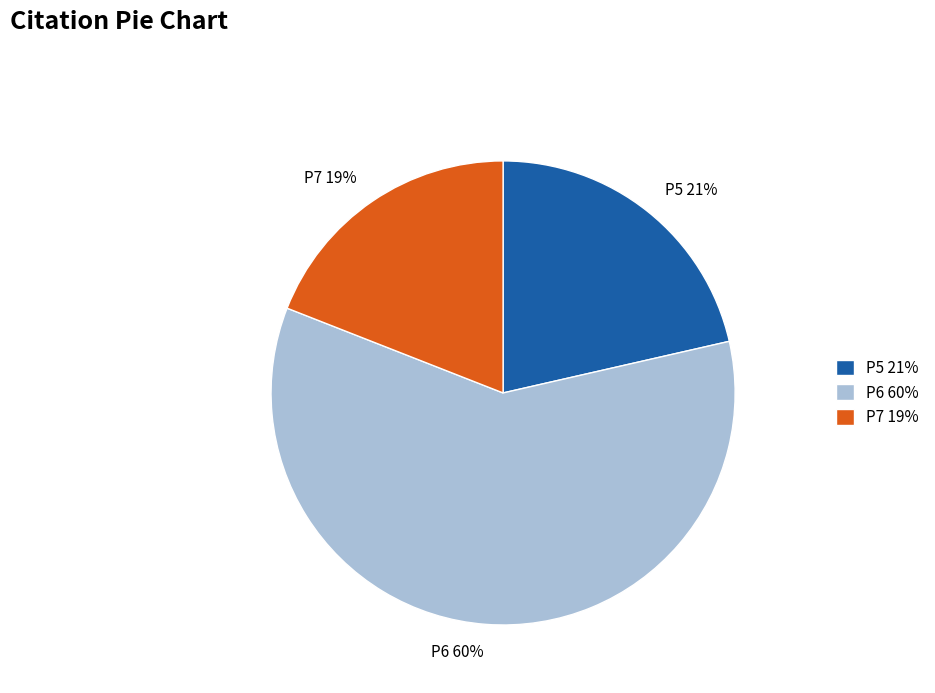

To the nearest percent, what percentage of the pie is P7?

19%